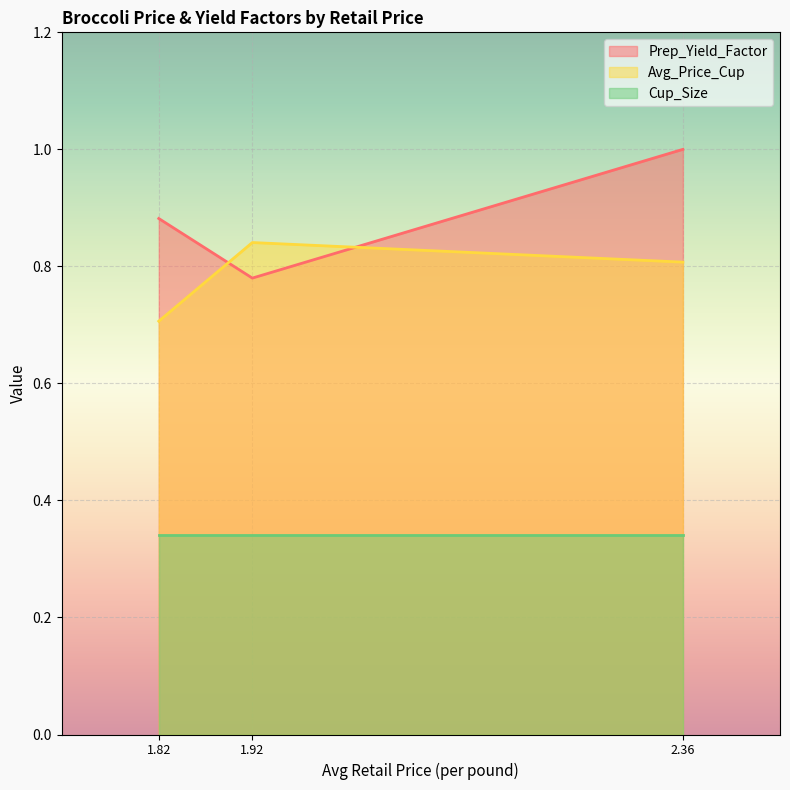

True or false: Cup_Size has a value of 0.3 at 2.3624557989.

True